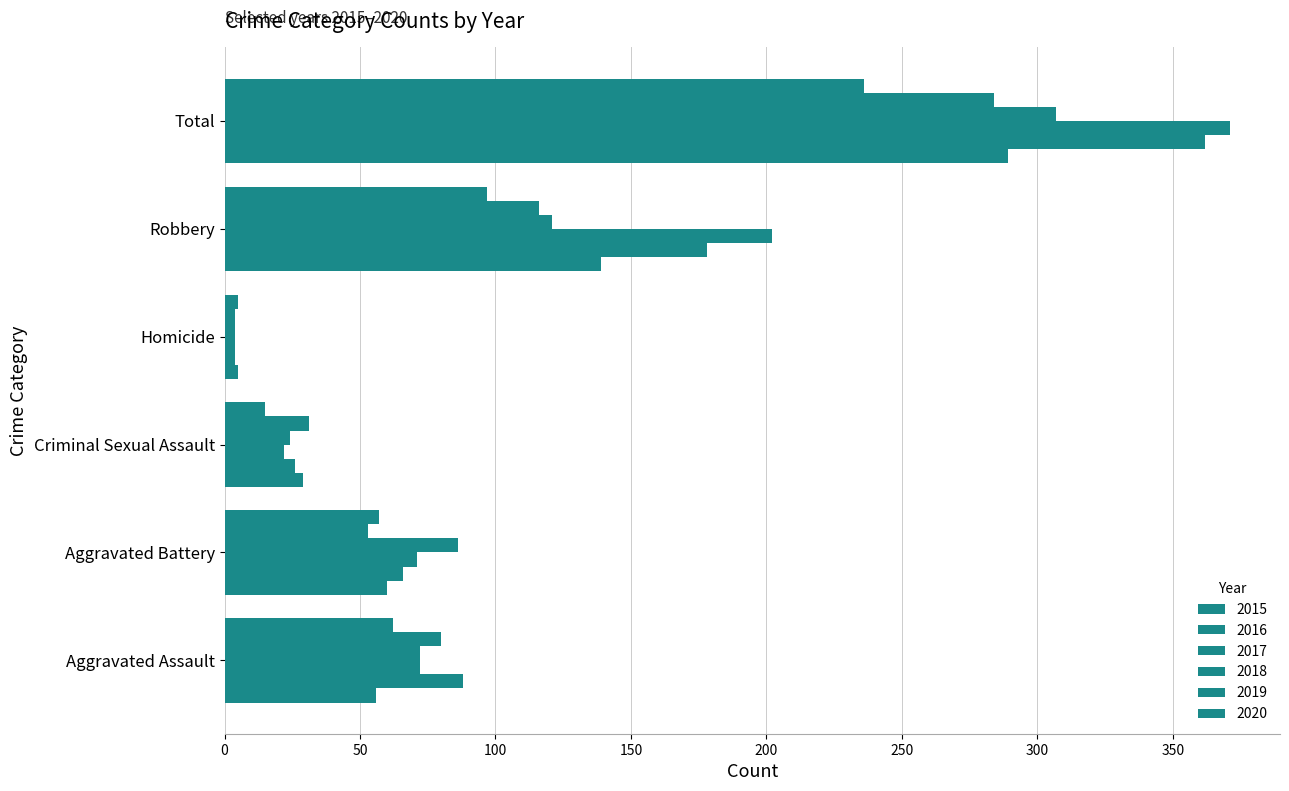

Reading left to right, extract all data points from this chart.

2015: Aggravated Assault=56	Aggravated Battery=60	Criminal Sexual Assault=29	Homicide=5	Robbery=139	Total=289
2016: Aggravated Assault=88	Aggravated Battery=66	Criminal Sexual Assault=26	Homicide=4	Robbery=178	Total=362
2017: Aggravated Assault=72	Aggravated Battery=71	Criminal Sexual Assault=22	Homicide=4	Robbery=202	Total=371
2018: Aggravated Assault=72	Aggravated Battery=86	Criminal Sexual Assault=24	Homicide=4	Robbery=121	Total=307
2019: Aggravated Assault=80	Aggravated Battery=53	Criminal Sexual Assault=31	Homicide=4	Robbery=116	Total=284
2020: Aggravated Assault=62	Aggravated Battery=57	Criminal Sexual Assault=15	Homicide=5	Robbery=97	Total=236